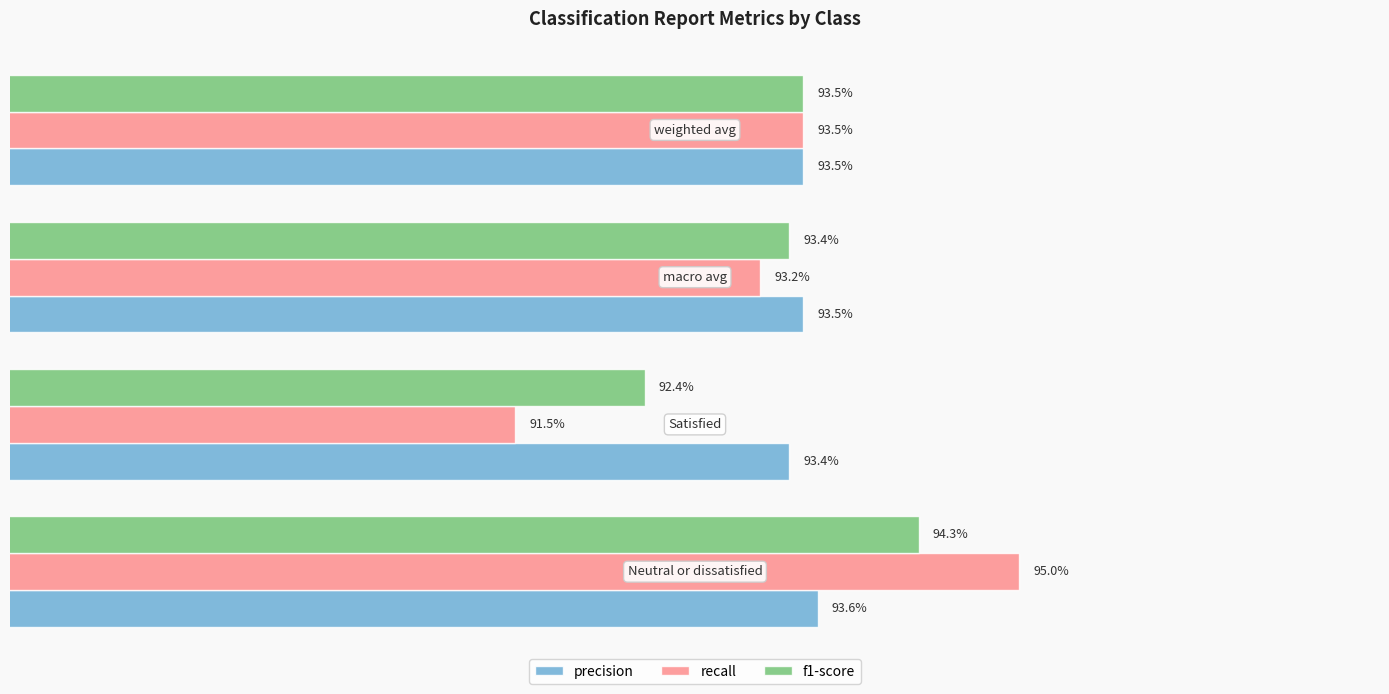

Reading right to left, transcribe all the data shown in this chart.

precision: 0.9	0.9	0.9	0.9
recall: 0.9	0.9	0.9	0.9
f1-score: 0.9	0.9	0.9	0.9